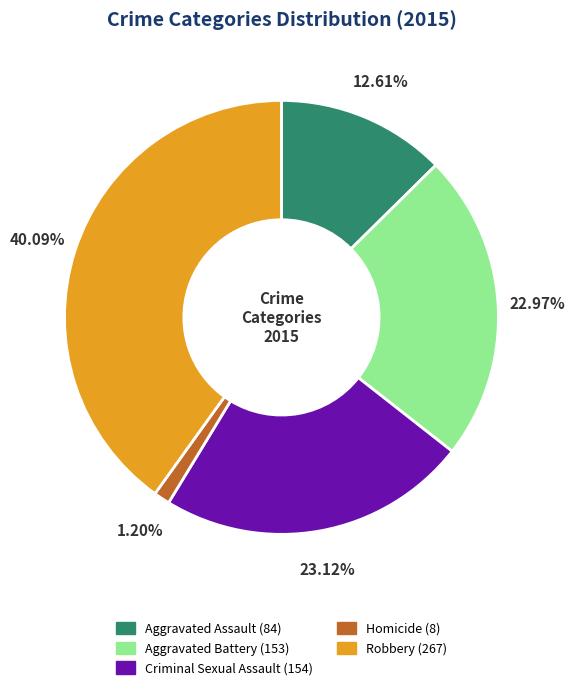

What is the largest slice in the pie chart?

Robbery